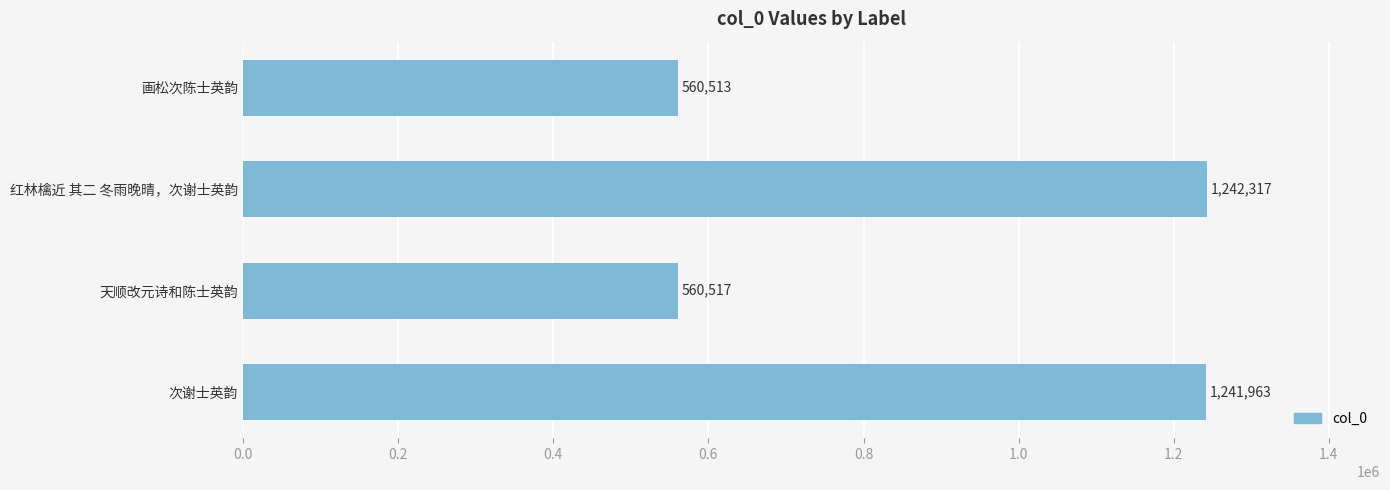

What is the approximate value at 天顺改元诗和陈士英韵?

560517